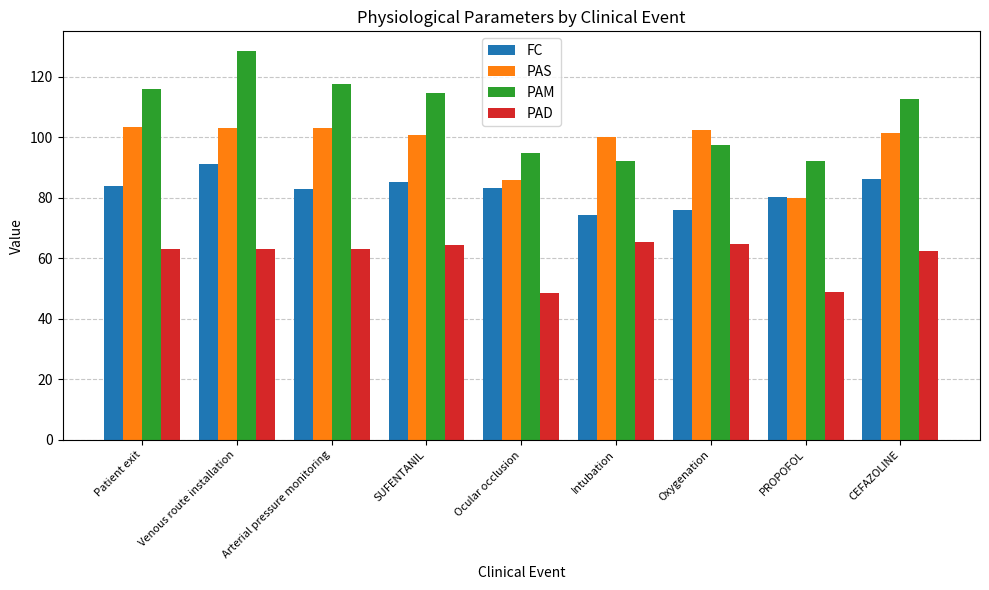

How many data points does each series have?

9